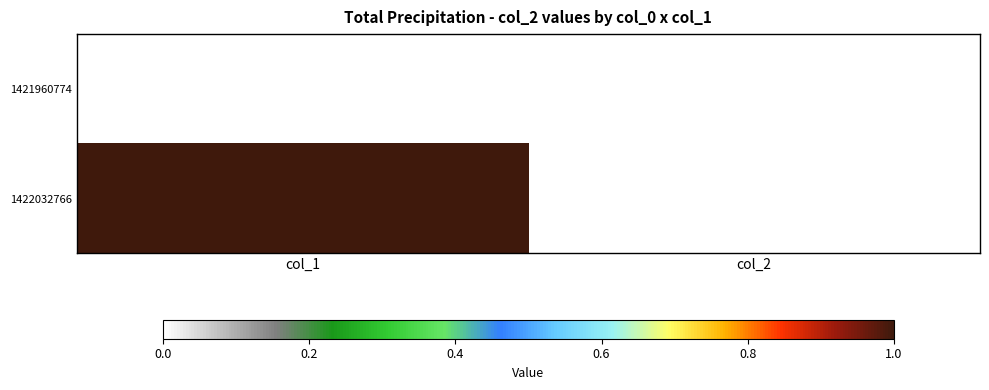

At which category is the sum across all series the highest?

col_1